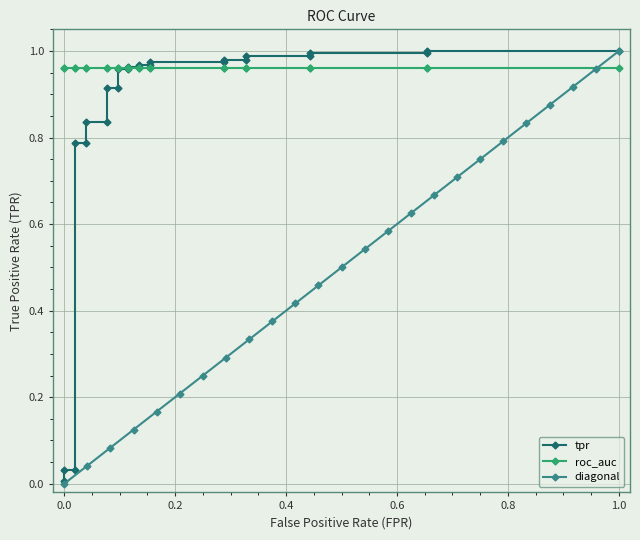

True or false: tpr has more than 1 points higher than both neighbors.

False